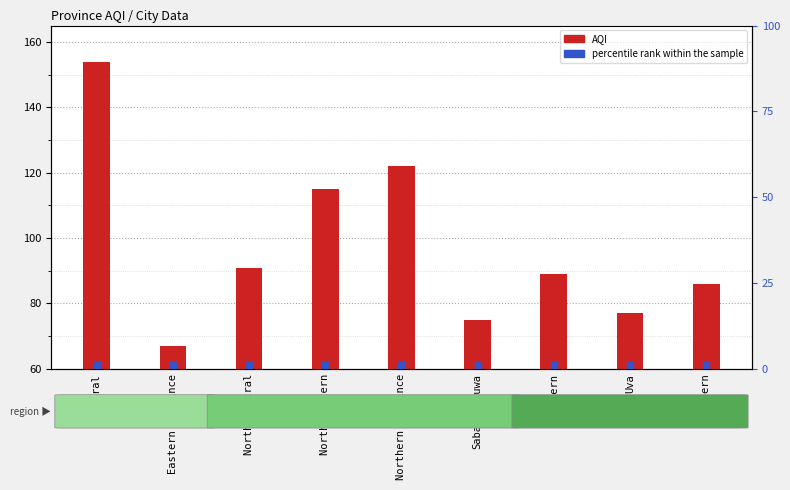

Which series reaches the maximum Y coordinate?

AQI